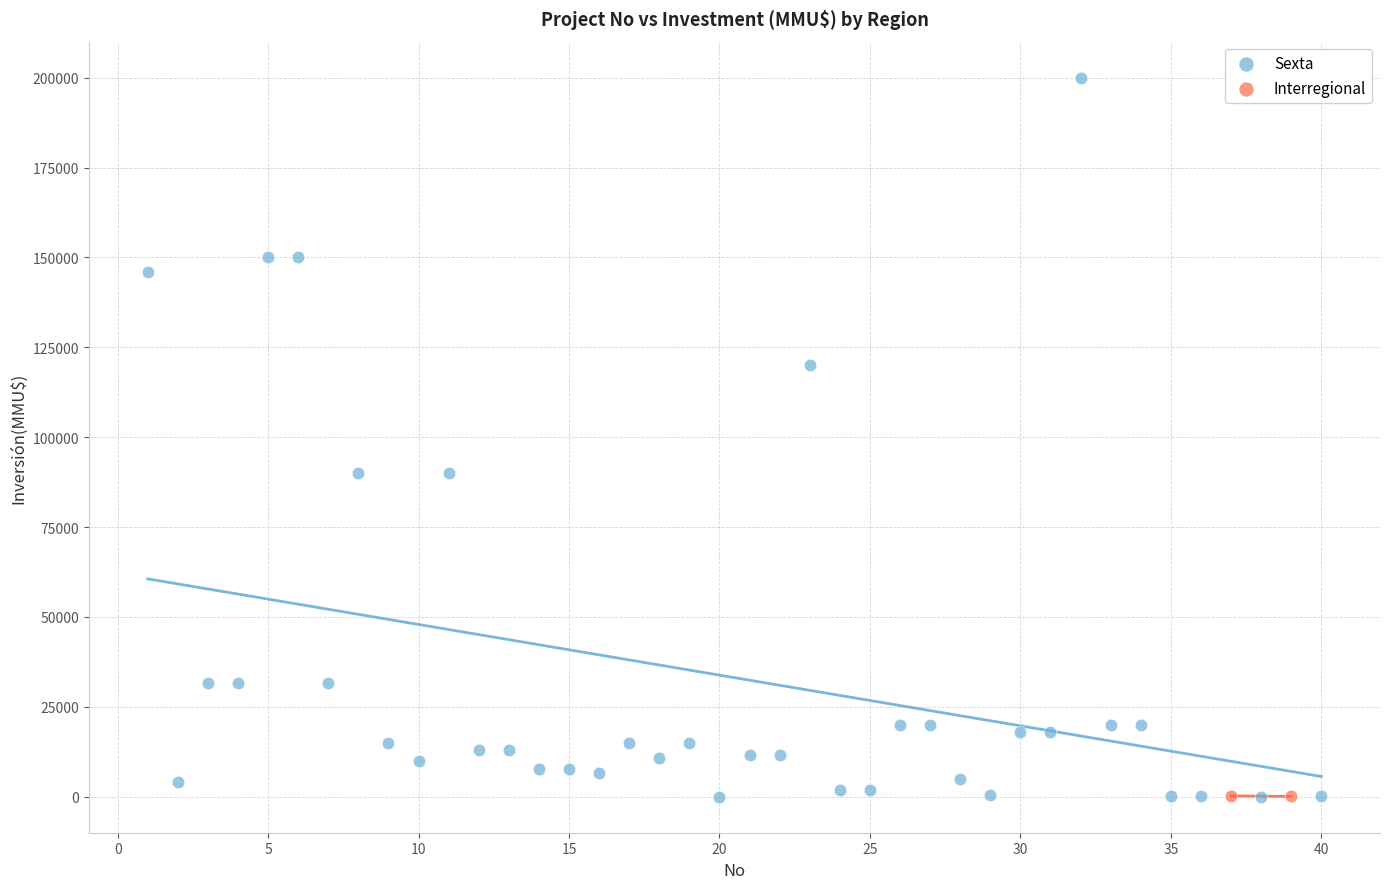

What are all the series names shown in the legend?

Sexta, Interregional